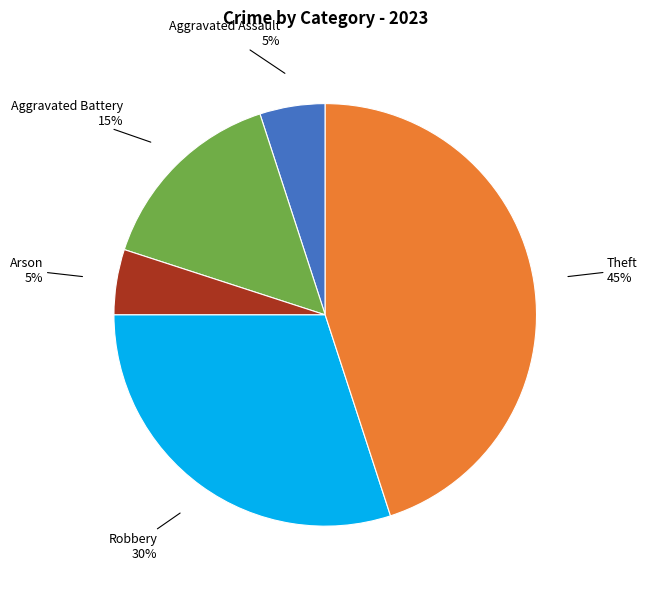

Does any single category account for the majority?

No